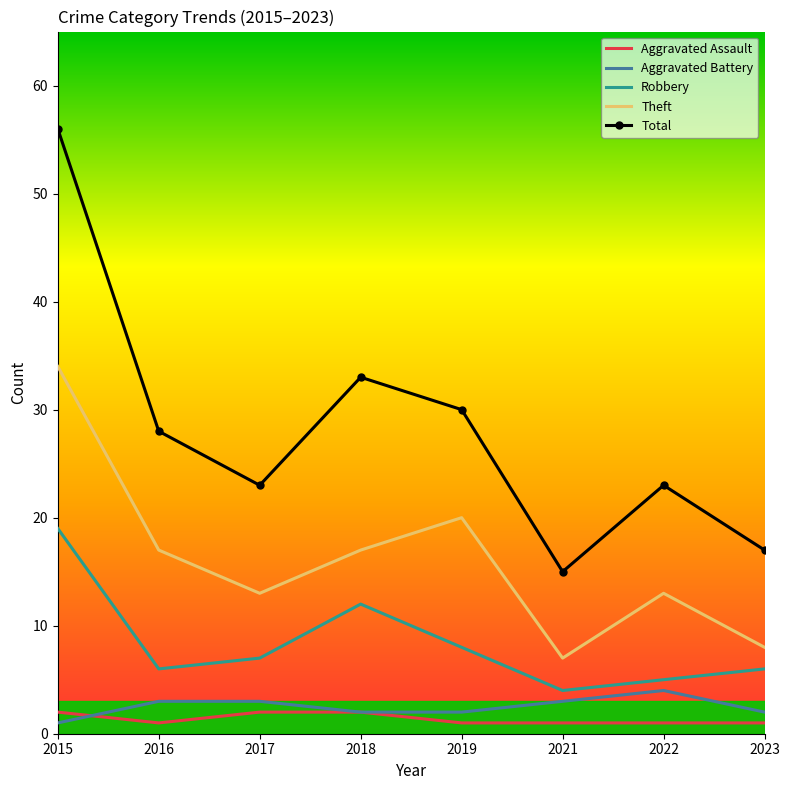

What is the maximum value for Aggravated Assault?

2